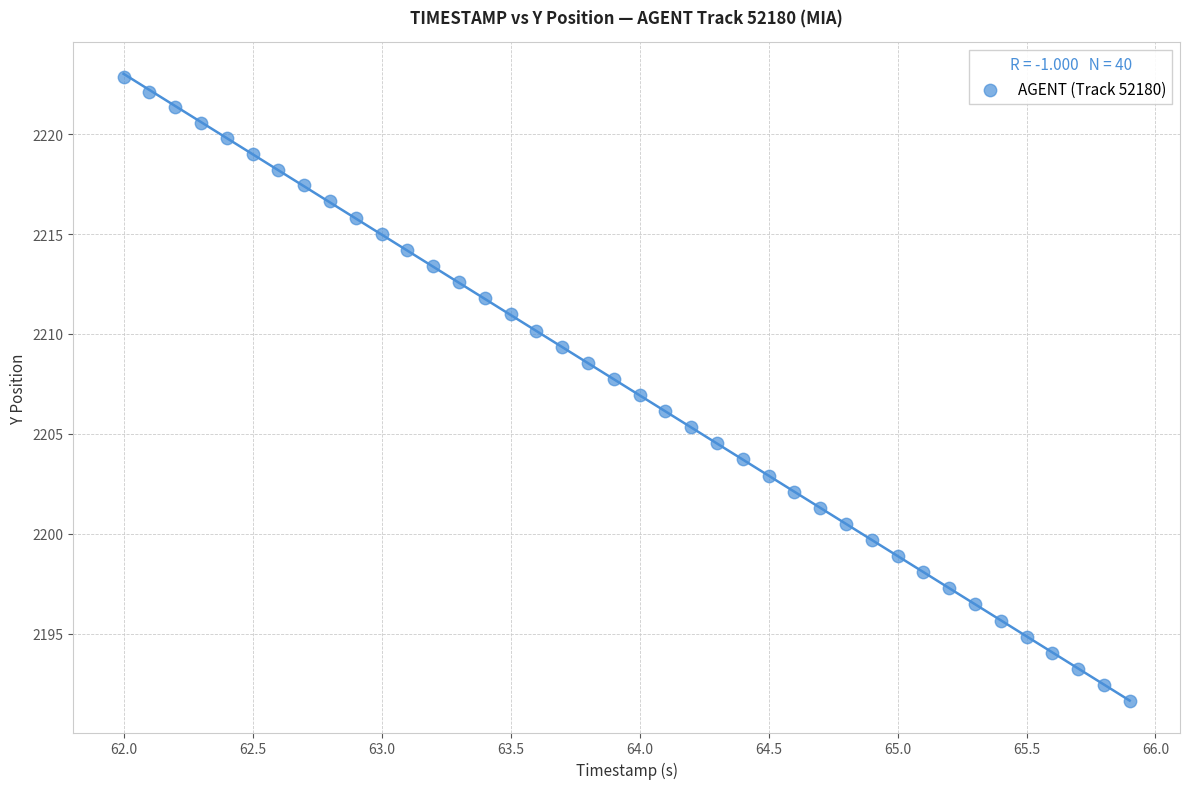

What is the range of Y values (max minus min)?

31.2